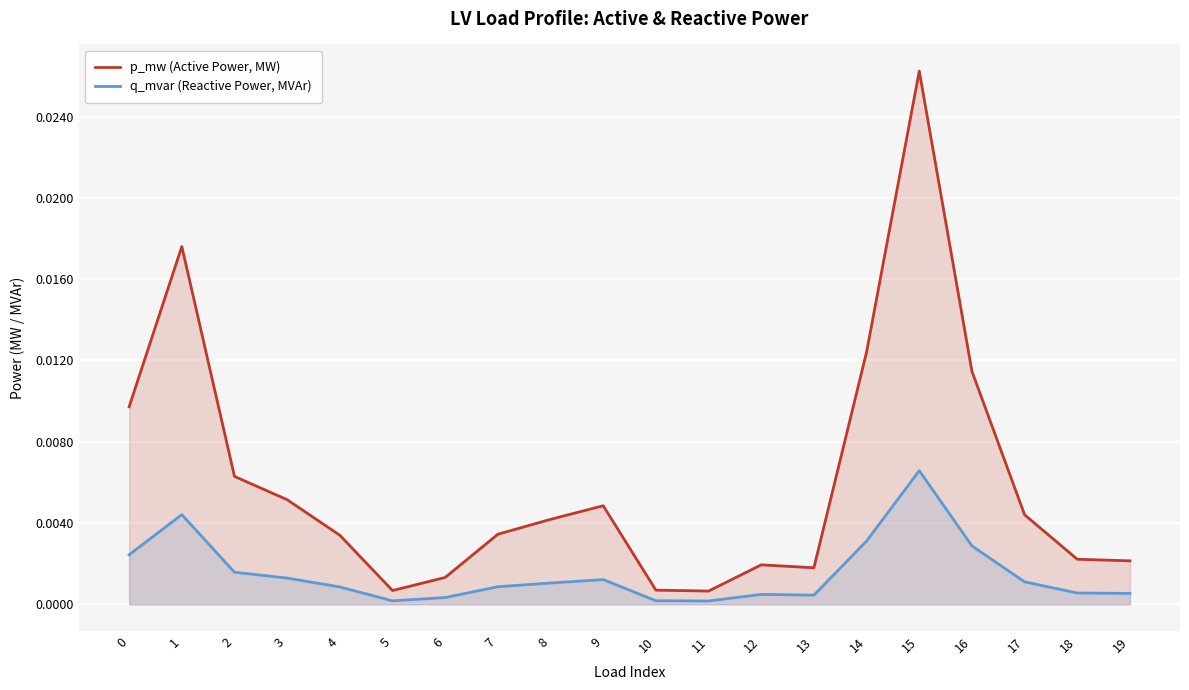

True or false: q_mvar (Reactive Power, MVAr) has a value of 0.0 at 5.

True